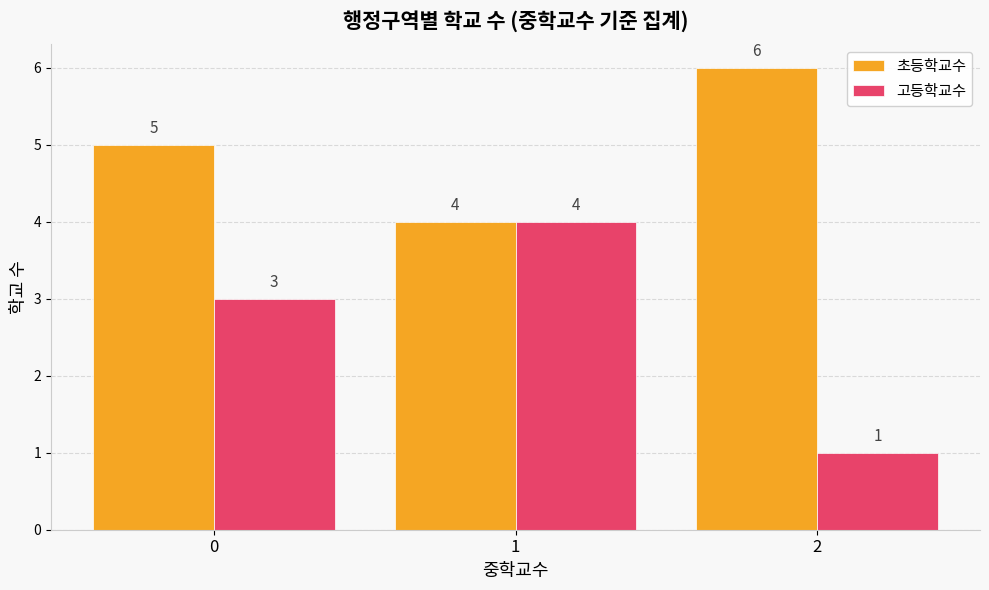

Are the bars grouped side by side (vs. stacked)?

Yes